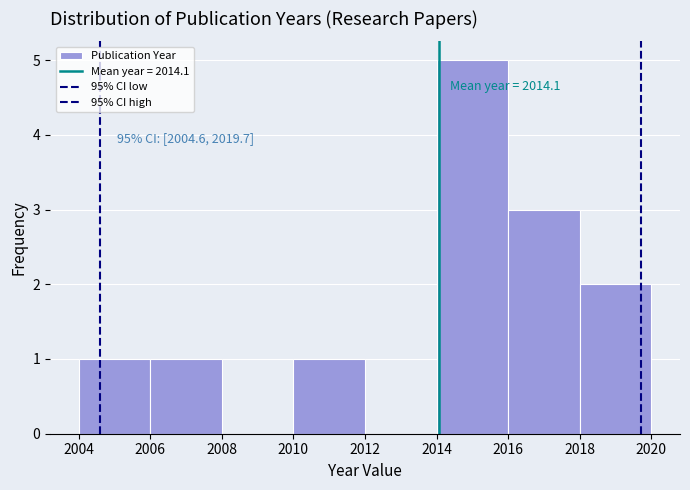

Over which range of the x-axis is the bar tallest?

2014 to 2016